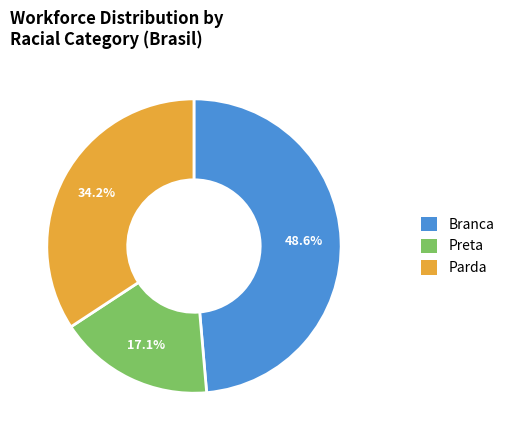

To the nearest percent, what percentage of the pie is Branca?

49%